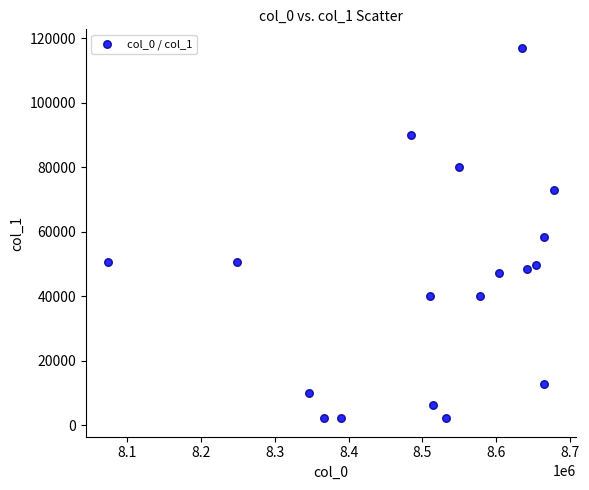

What is the range of Y values (max minus min)?

114870